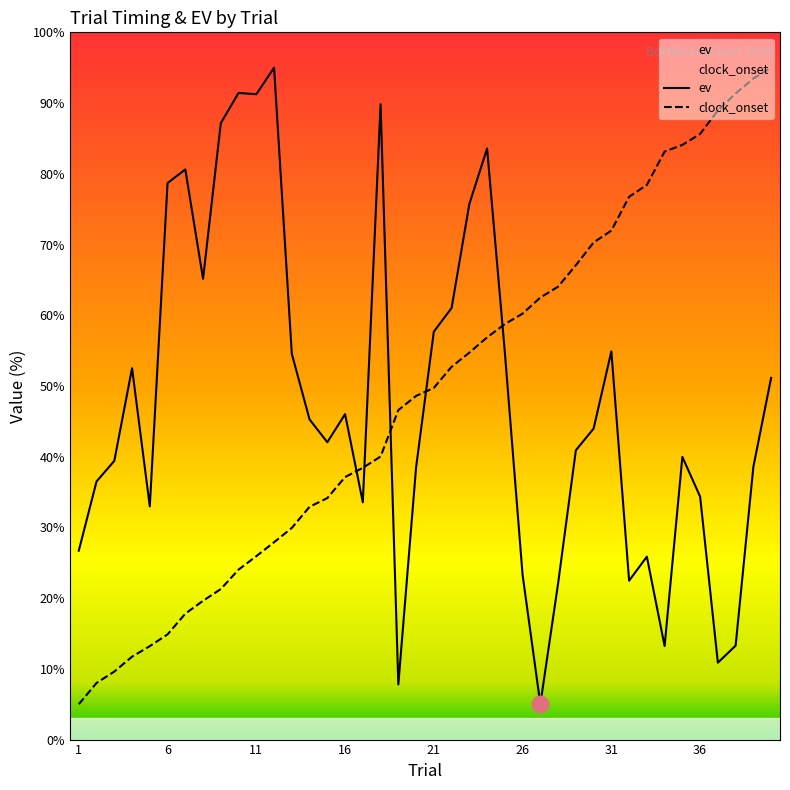

What is the minimum value for clock_onset?

5.0